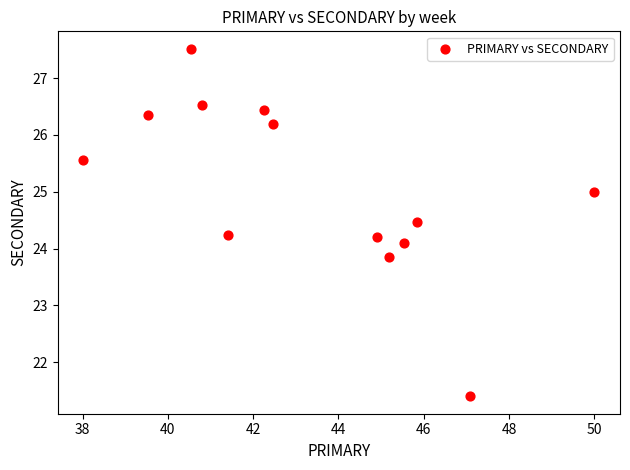

What is the range of X values (max minus min)?

12.0